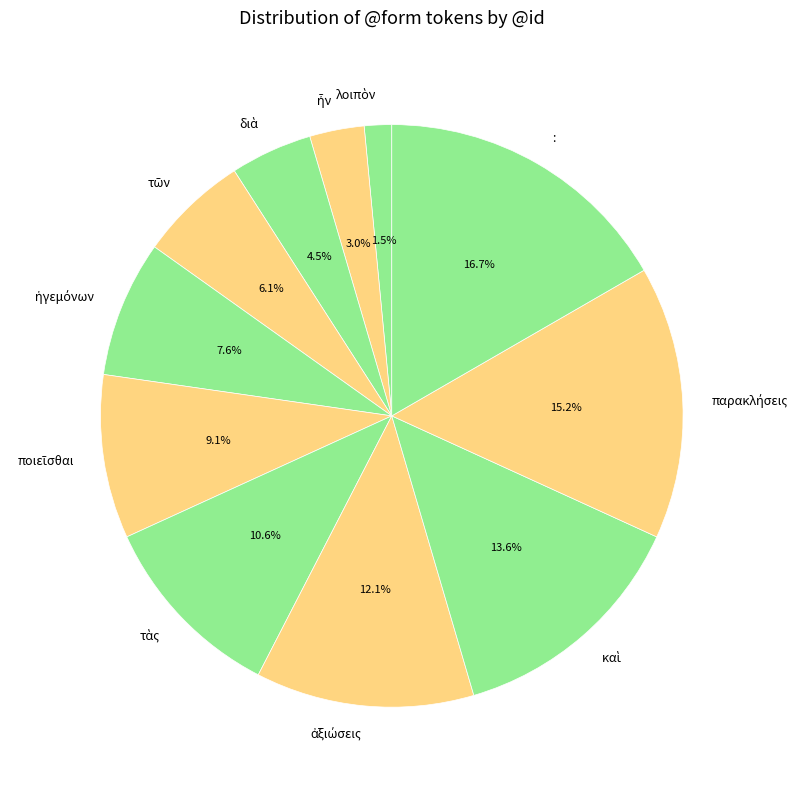

Is there any slice that represents more than half of the pie?

No